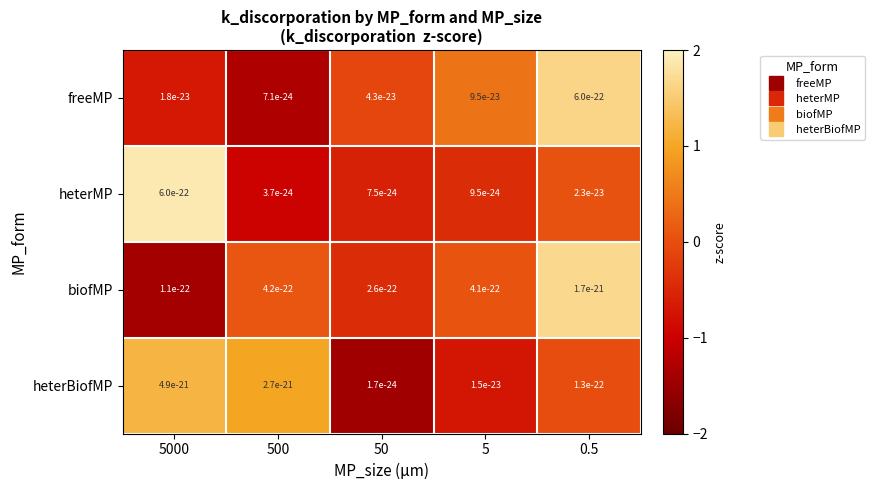

Between 50 and 5000, which is larger?

50